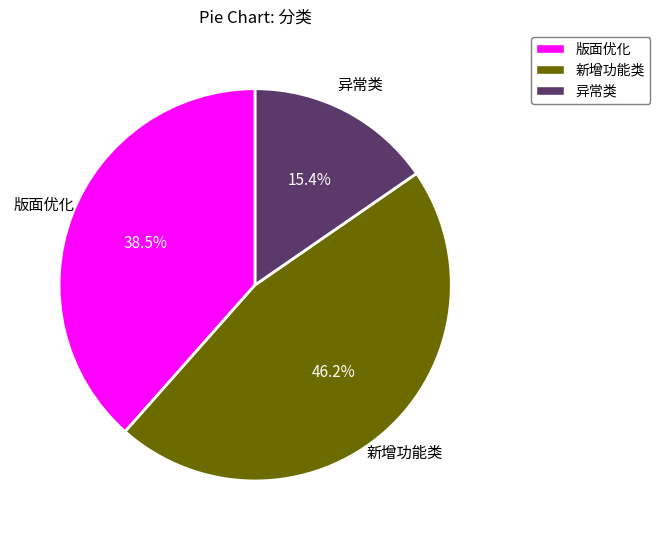

What percentage is NOT represented by 异常类?

84.6%